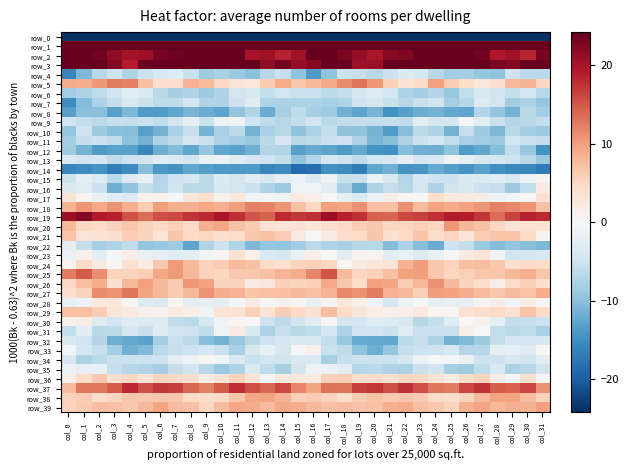

What is the sum of all row_9 values?

-157.8